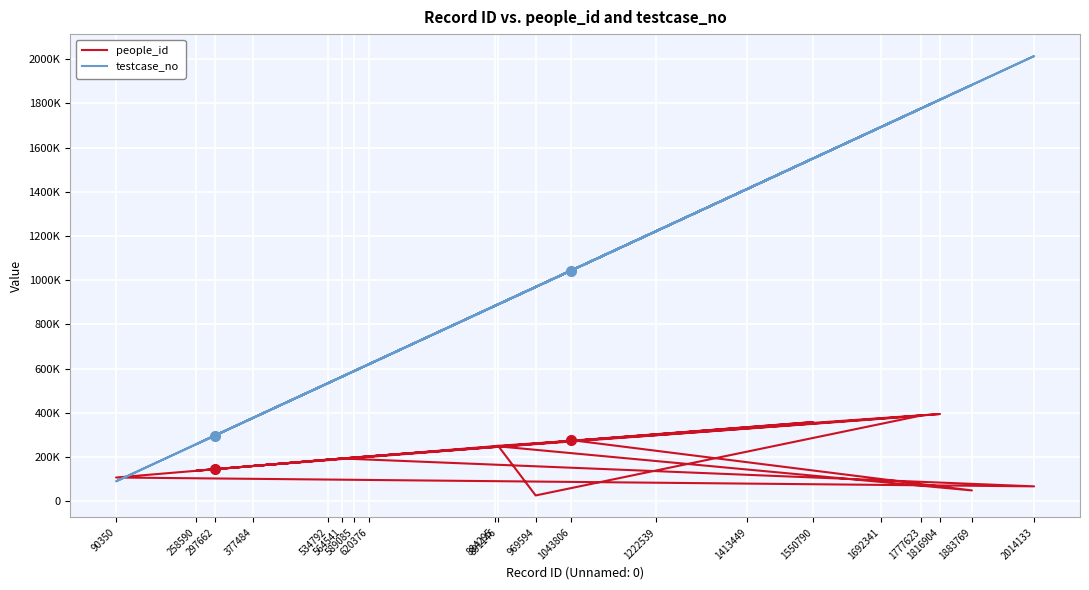

True or false: people_id and testcase_no intersect in this chart.

True